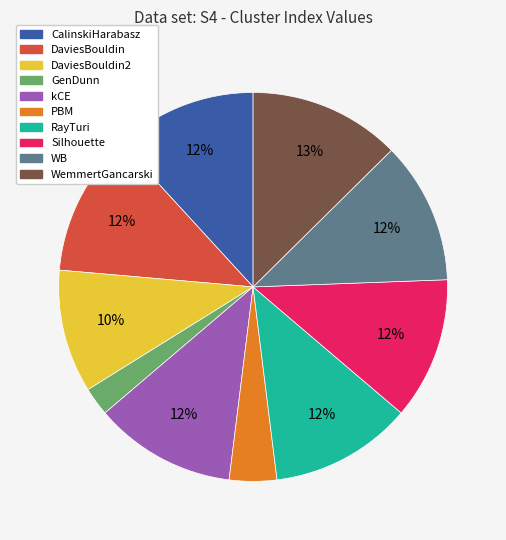

Is there any slice that represents more than half of the pie?

No